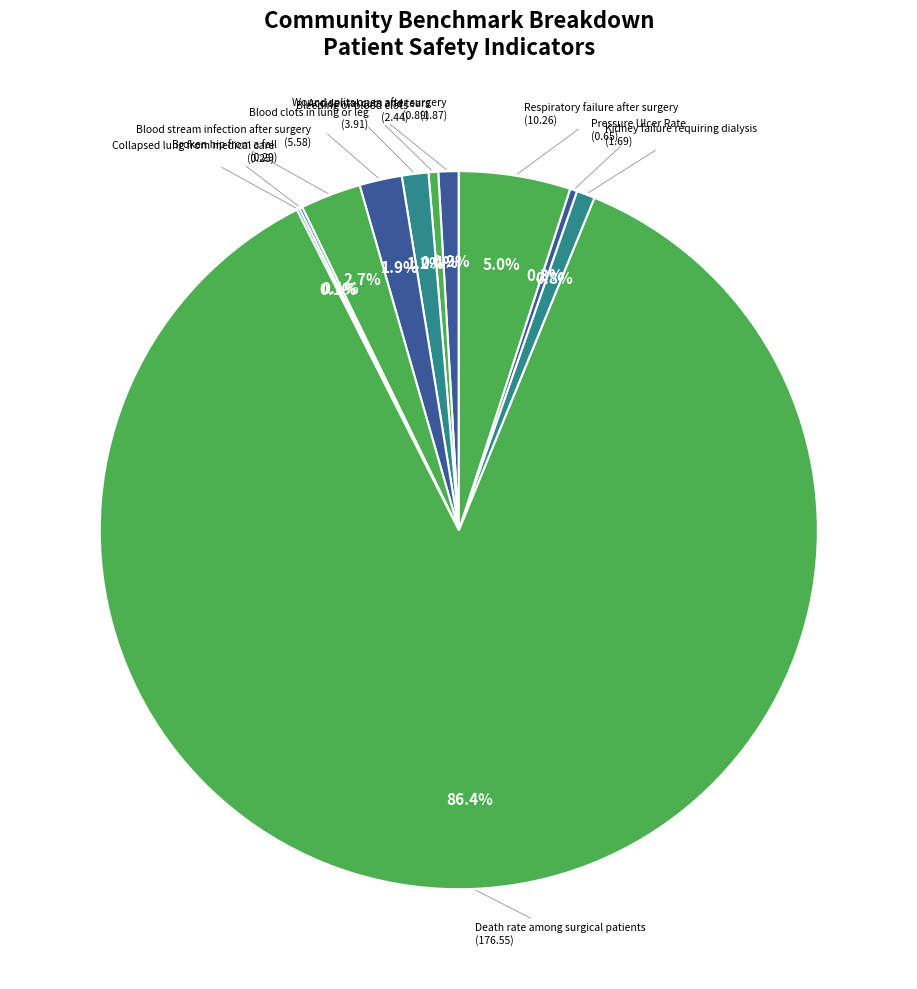

Which has a higher value, Blood stream infection after surgery (5.58) or Bleeding or blood clots (2.44)?

Blood stream infection after surgery (5.58)